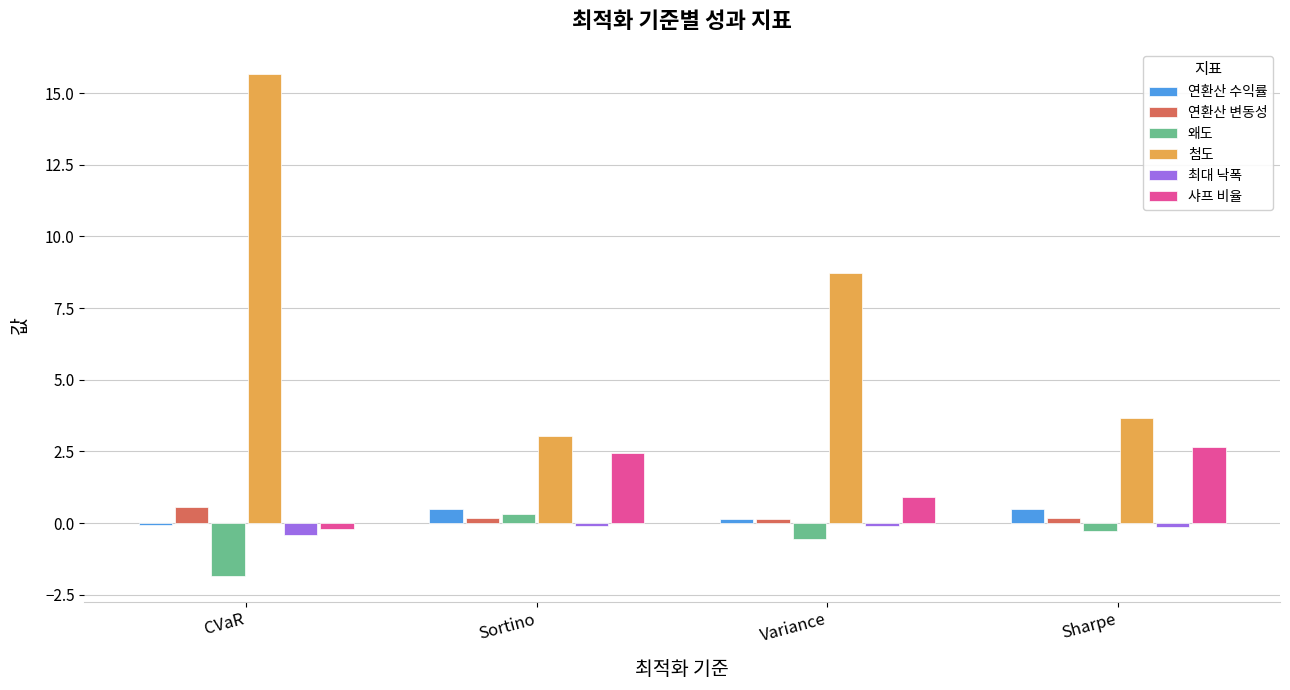

What is the label of the 1st bar from the left?

CVaR